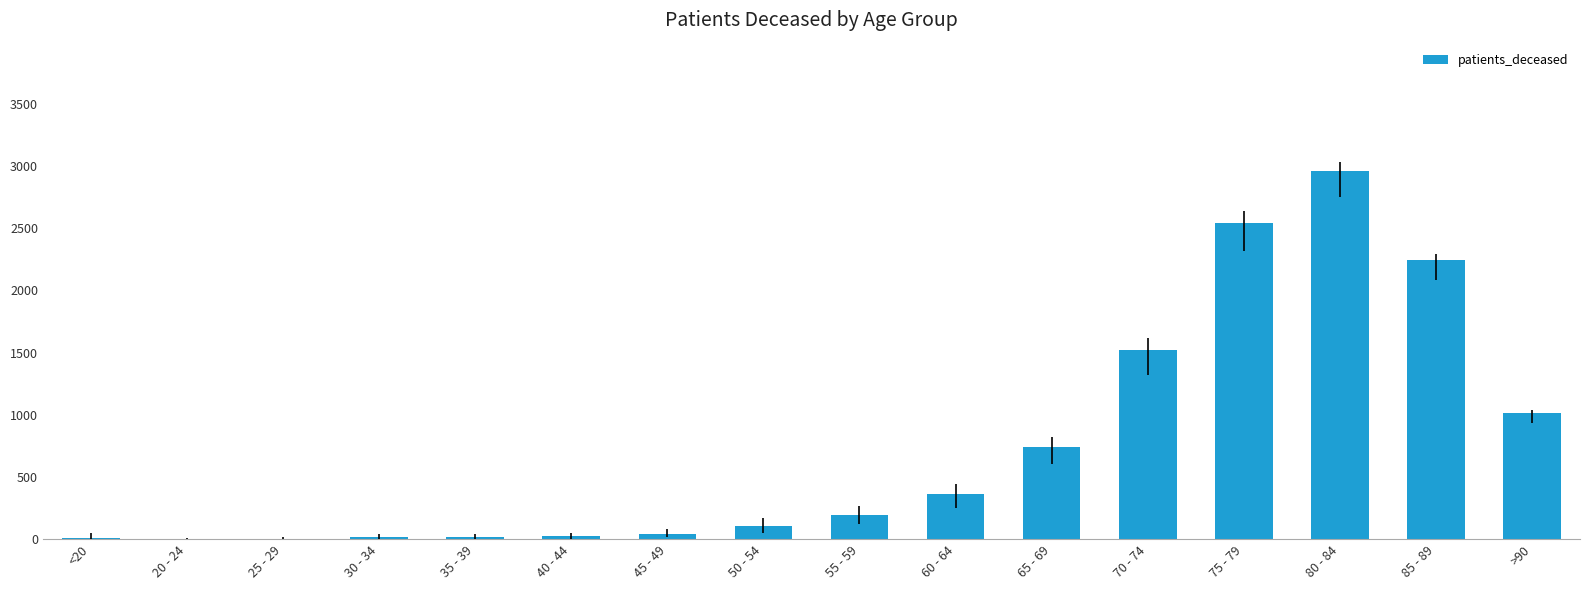

What is the ratio of the value at 85 - 89 to the value at 25 - 29?

747.7